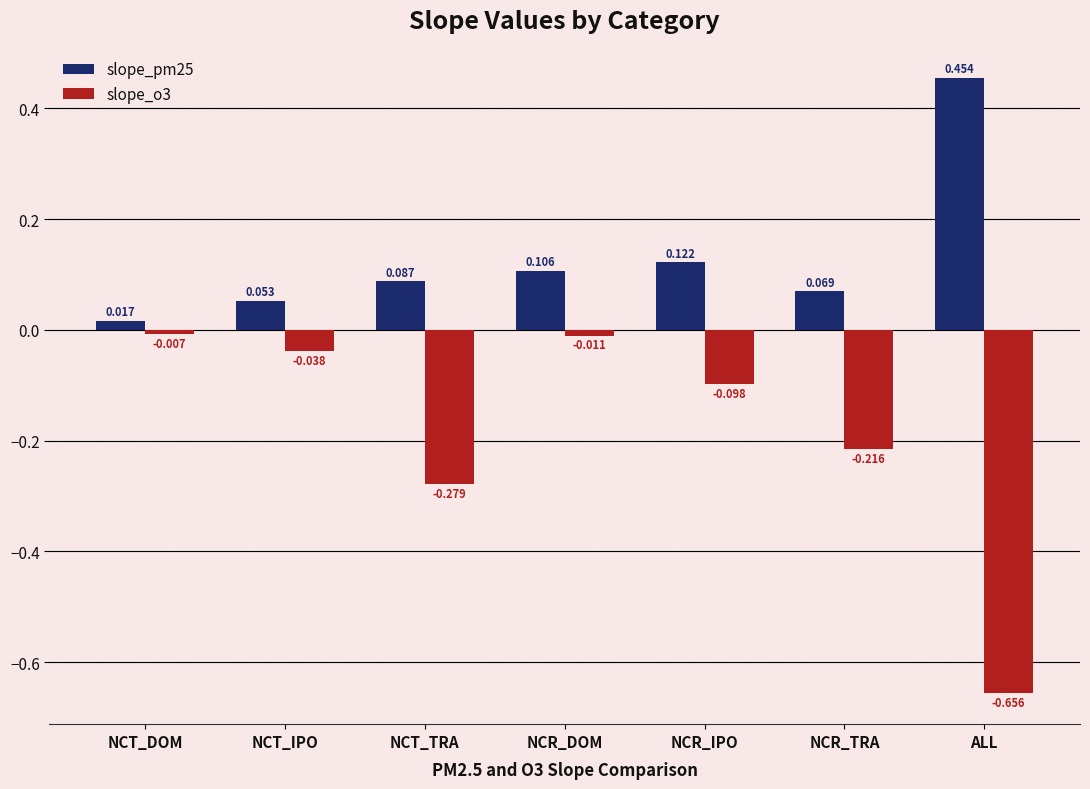

At which category is the sum across all series the highest?

NCR_DOM